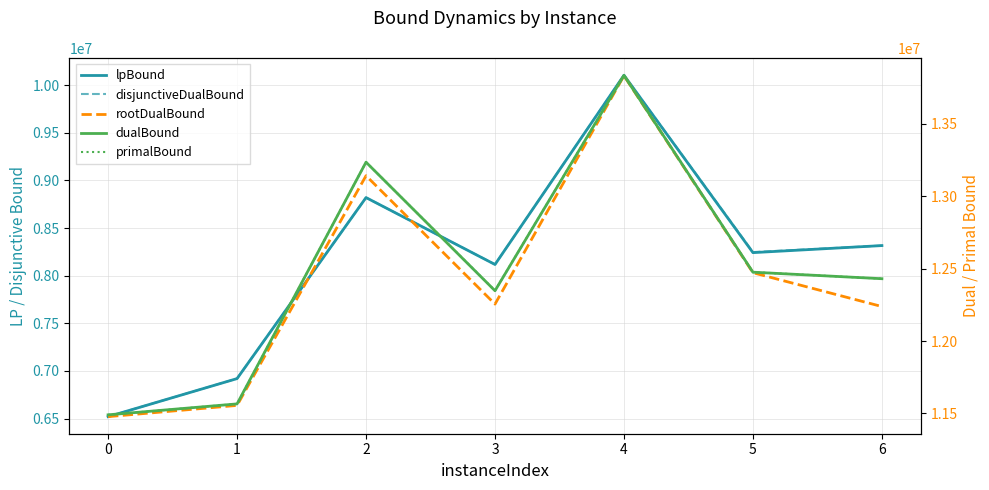

True or false: lpBound has a value of 10585681.9 at 1.

False